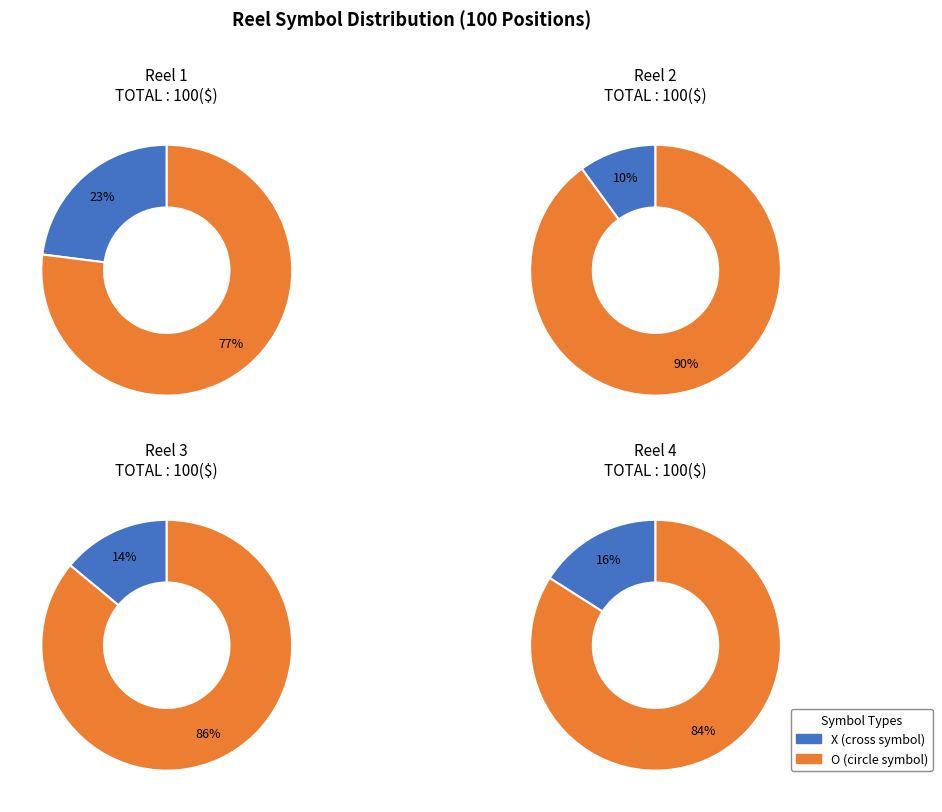

True or false: Reel 2 O accounts for 35% of the total.

False